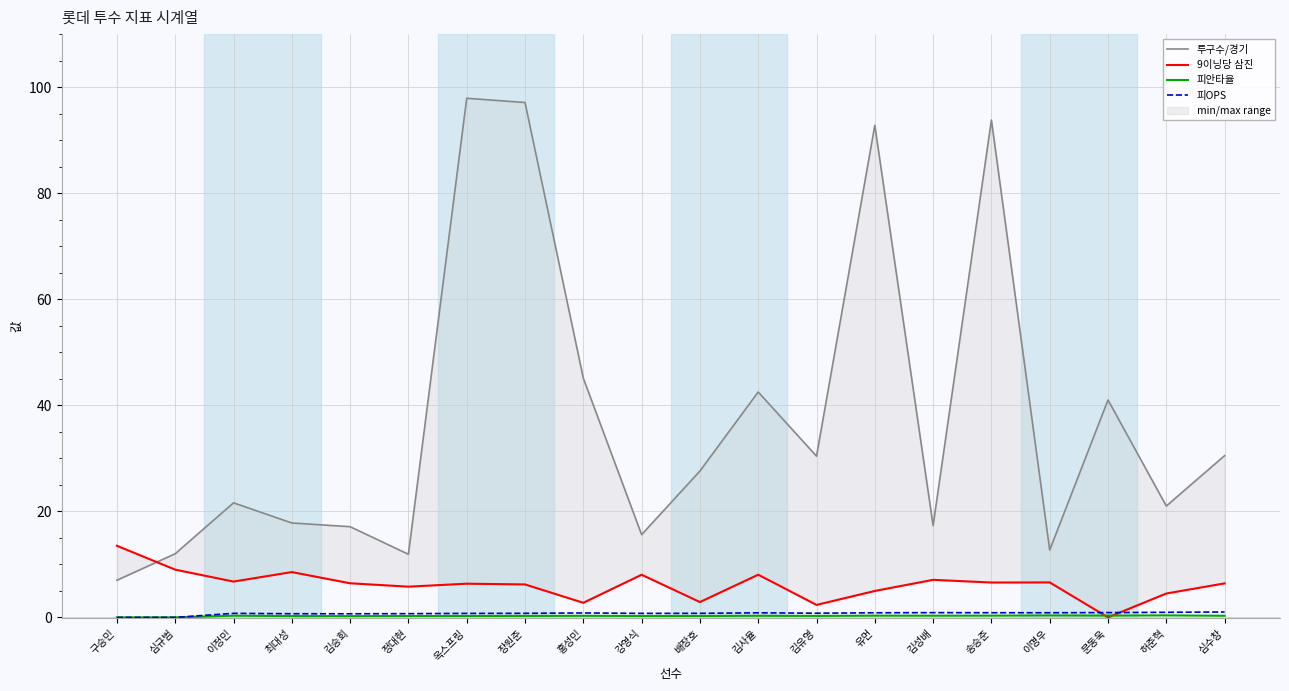

The 투구수/경기 series shows 92.8 at 유먼. True or false?

True